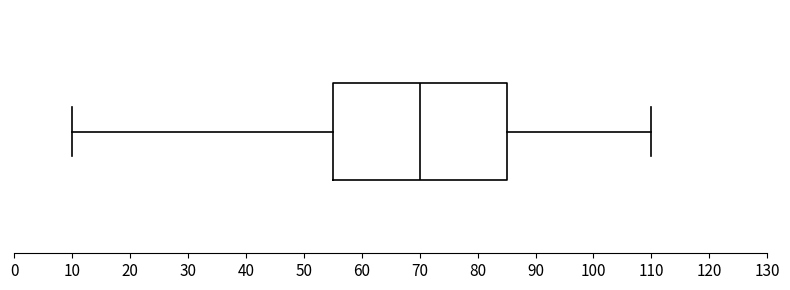

Transcribe this box plot: give where the median line is, the range the box spans, and where the two whiskers end, as read against the x-axis. The values are not printed on the chart, so give them approximately, as read against the axis.

median 70, box 55 to 85, whiskers 10 to 110